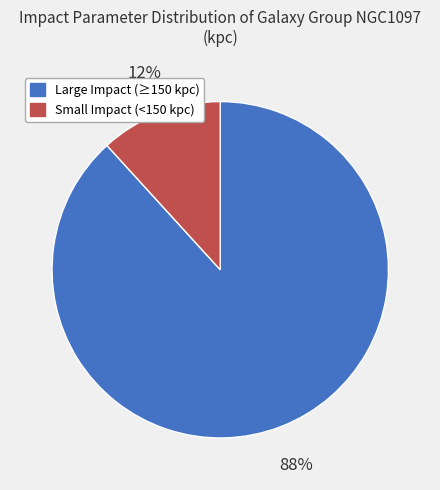

Which slice represents more than half of the pie?

Large Impact (≥150 kpc)